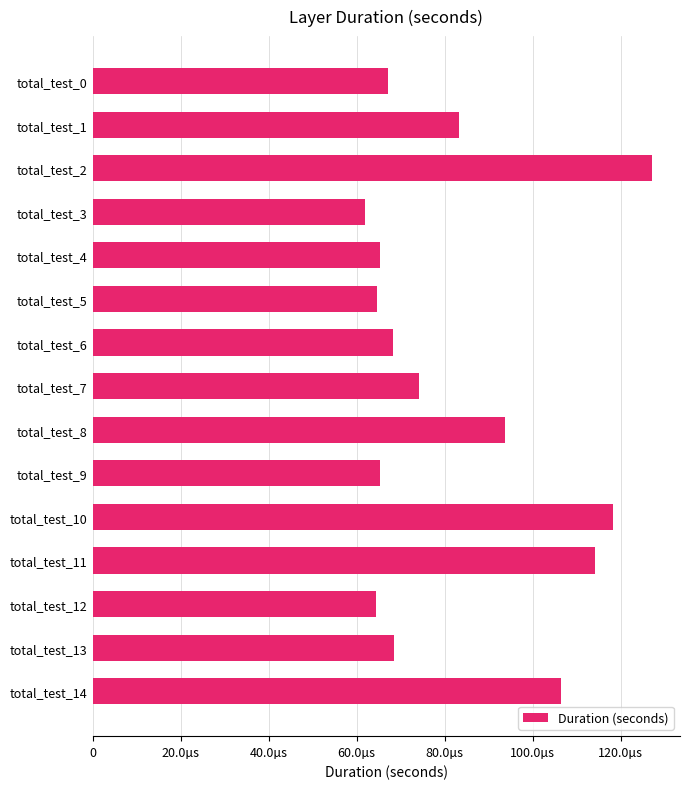

Are the bars horizontal?

Yes